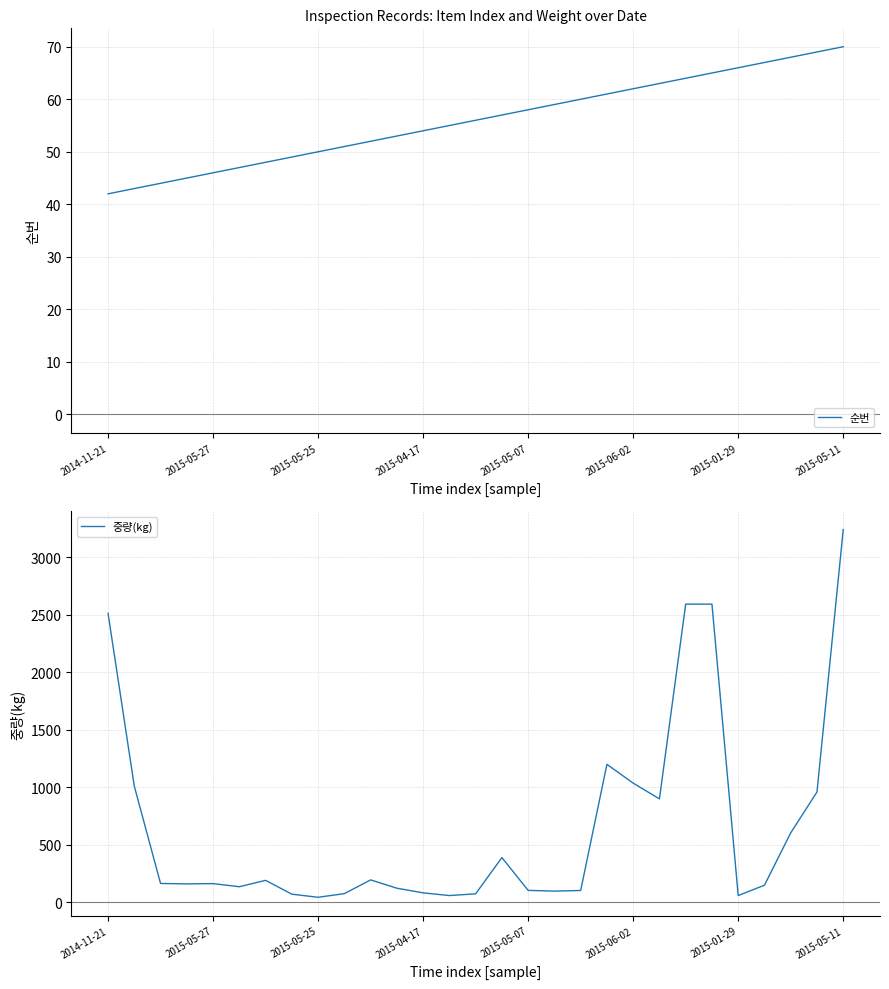

What is the value of the 중량(kg) point at the 28th from the left?

960.0